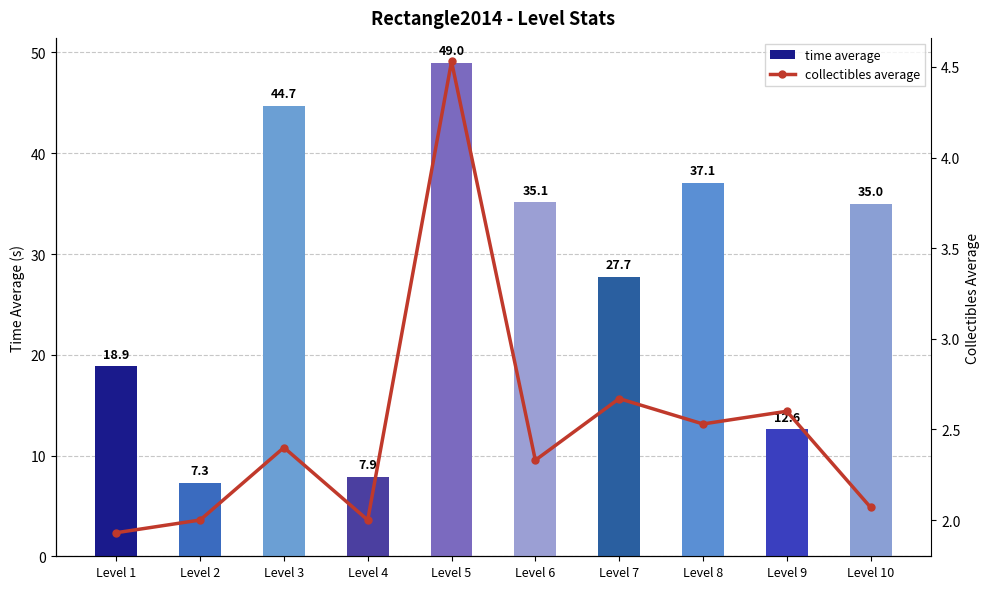

Reading right to left, what are all the values shown in this chart?

time average: 35.0	12.6	37.1	27.7	35.1	49.0	7.9	44.7	7.3	18.9
collectibles average: 2.1	2.6	2.5	2.7	2.3	4.5	2.0	2.4	2.0	1.9